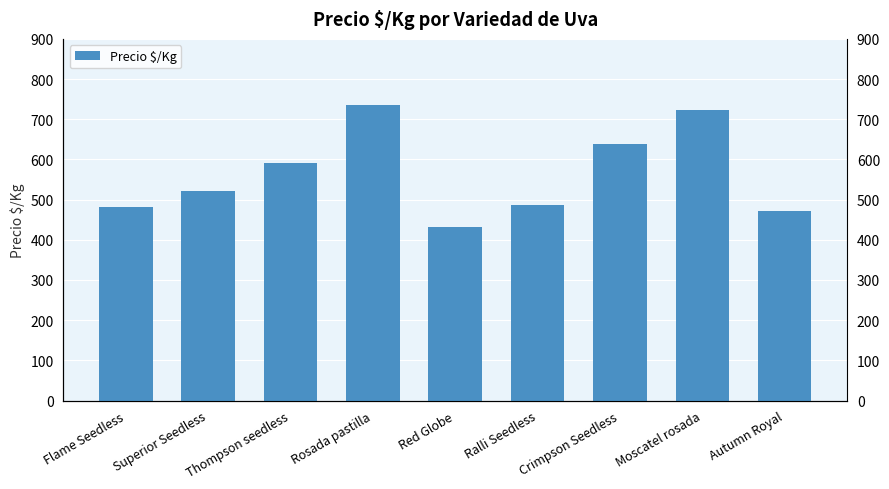

What position from the left is Ralli Seedless?

6